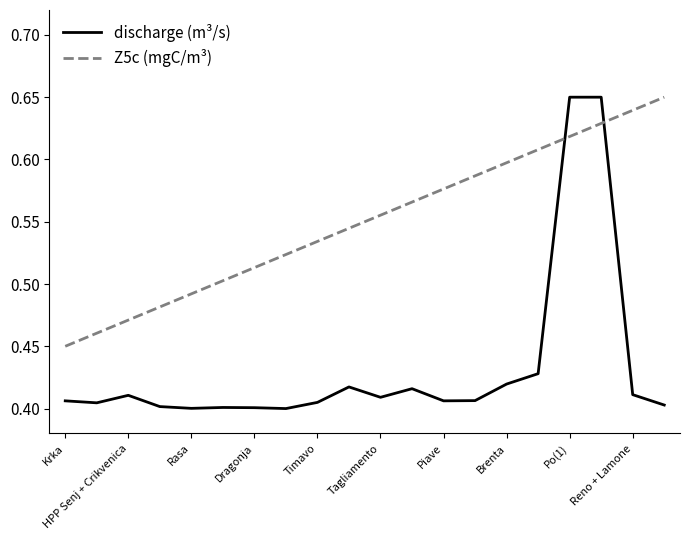

Which series has the largest range (max minus min)?

discharge (m³/s)